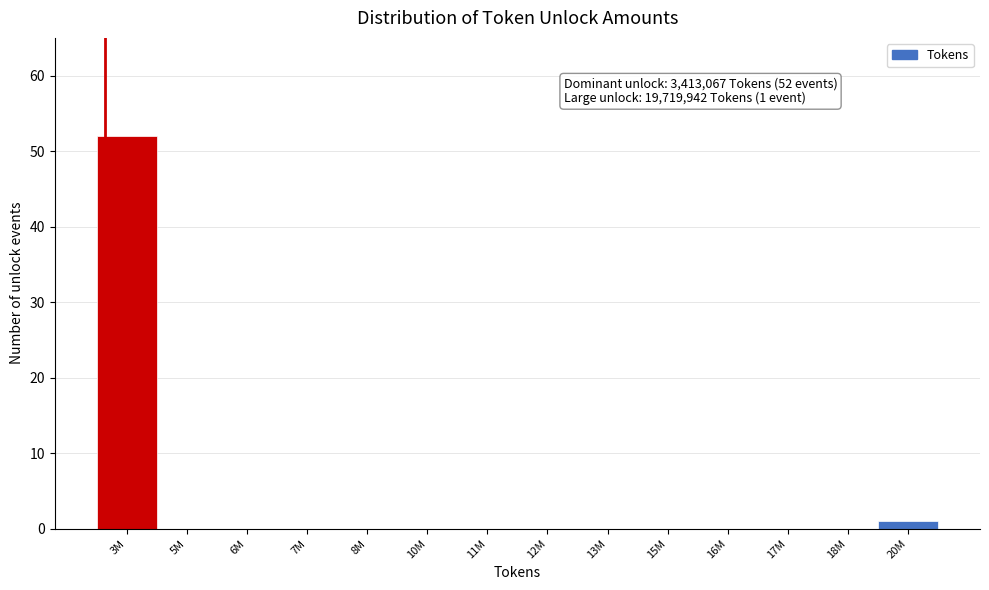

Which category has the highest value across all series?

3M